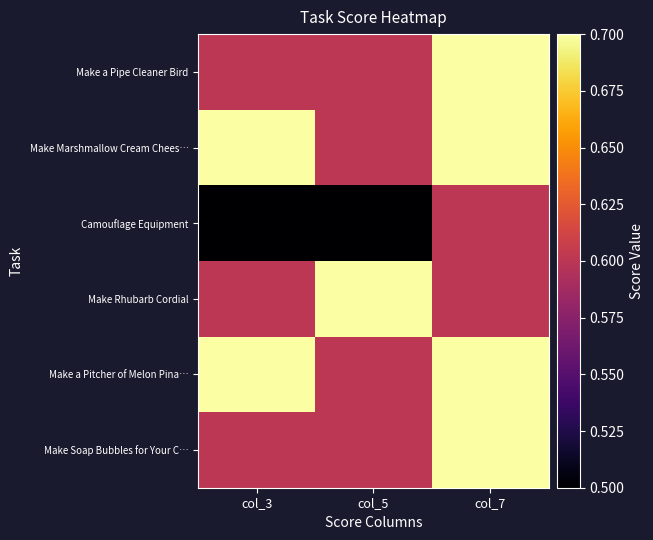

At which category does the chart reach its peak across all series?

col_7